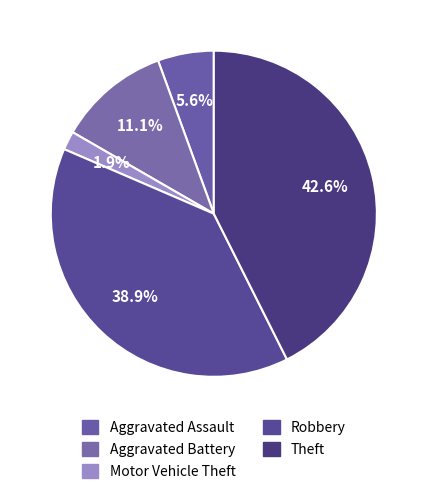

How many slices are in this pie chart?

5